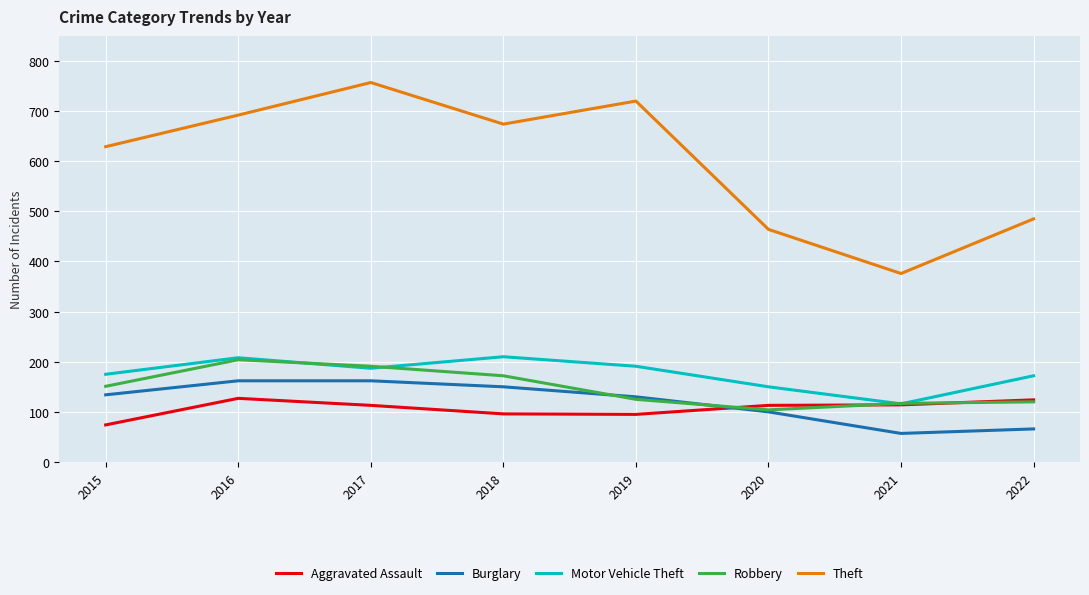

Where is Robbery nearest to the value 154?

2015